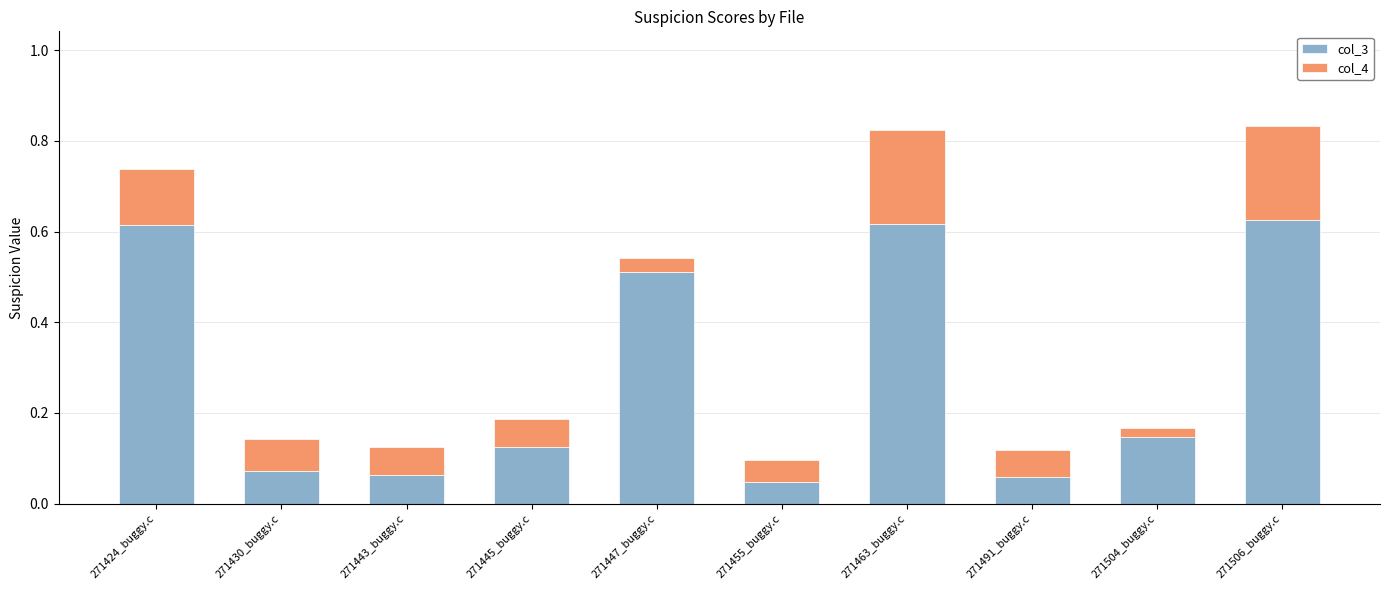

What is the total value across all series at 271506_buggy.c?

0.8